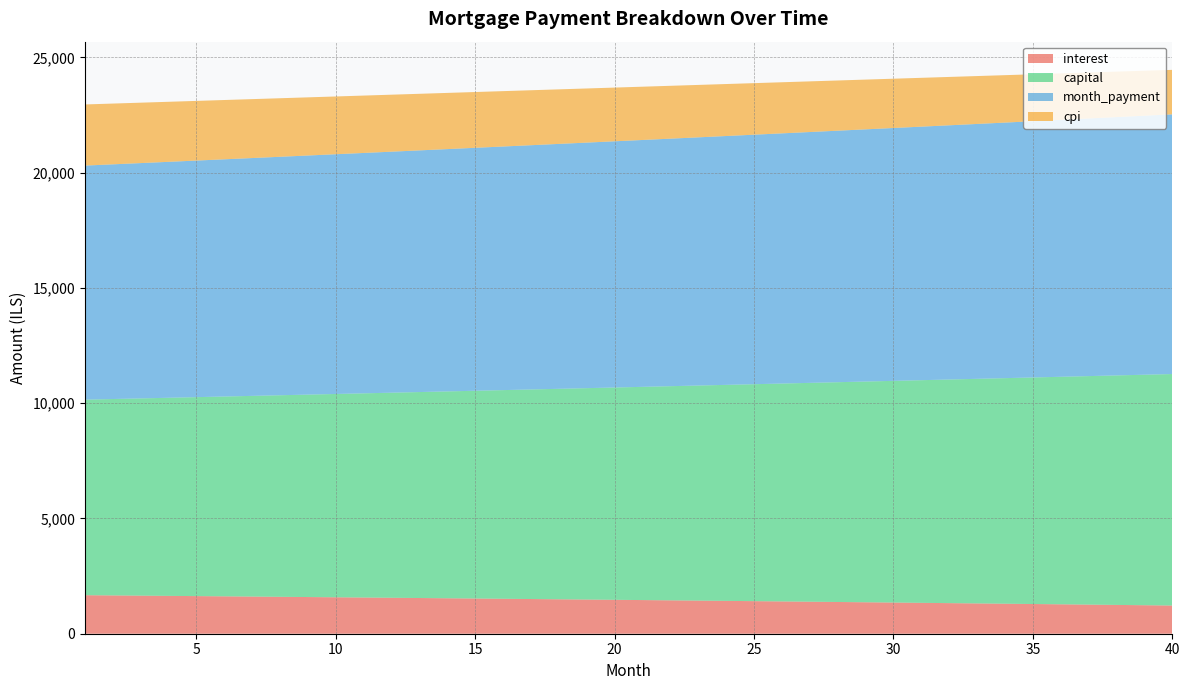

Reading right to left, extract all data points from this chart.

interest: 1222.6	1236.0	1249.3	1262.5	1275.6	1288.6	1301.5	1314.3	1326.9	1339.5	1352.0	1364.3	1376.6	1388.7	1400.8	1412.8	1424.6	1436.4	1448.0	1459.6	1471.1	1482.4	1493.7	1504.9	1516.0	1526.9	1537.8	1548.6	1559.3	1570.0	1580.5	1590.9	1601.2	1611.5	1621.6	1631.7	1641.7	1651.6	1661.4	1671.1
capital: 10040.8	9997.4	9954.2	9911.2	9868.4	9825.8	9783.4	9741.1	9699.0	9657.2	9615.4	9573.9	9532.6	9491.4	9450.4	9409.6	9368.9	9328.5	9288.2	9248.1	9208.1	9168.4	9128.8	9089.3	9050.1	9011.0	8972.1	8933.3	8894.7	8856.3	8818.1	8780.0	8742.1	8704.3	8666.7	8629.3	8592.0	8554.9	8518.0	8481.2
month_payment: 11263.4	11233.5	11203.6	11173.8	11144.1	11114.4	11084.9	11055.4	11026.0	10996.7	10967.4	10938.2	10909.1	10880.1	10851.2	10822.3	10793.6	10764.9	10736.2	10707.7	10679.2	10650.8	10622.5	10594.2	10566.0	10537.9	10509.9	10482.0	10454.1	10426.3	10398.5	10370.9	10343.3	10315.8	10288.4	10261.0	10233.7	10206.5	10179.3	10152.3
cpi: 1929.4	1951.0	1972.4	1993.6	2014.7	2035.6	2056.3	2076.8	2097.2	2117.4	2137.5	2157.4	2177.1	2196.7	2216.1	2235.3	2254.4	2273.3	2292.1	2310.7	2329.1	2347.4	2365.6	2383.6	2401.4	2419.1	2436.6	2454.0	2471.2	2488.3	2505.2	2522.0	2538.7	2555.2	2571.5	2587.7	2603.8	2619.7	2635.5	2651.2